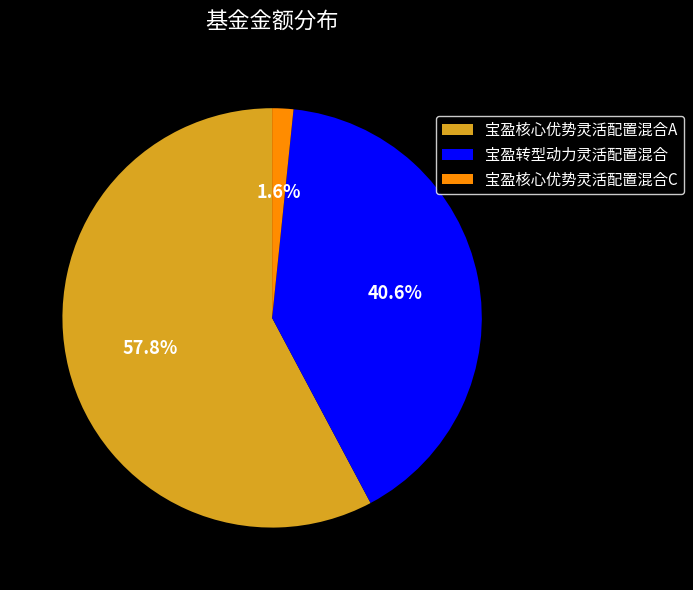

How many segments does this pie chart have?

3